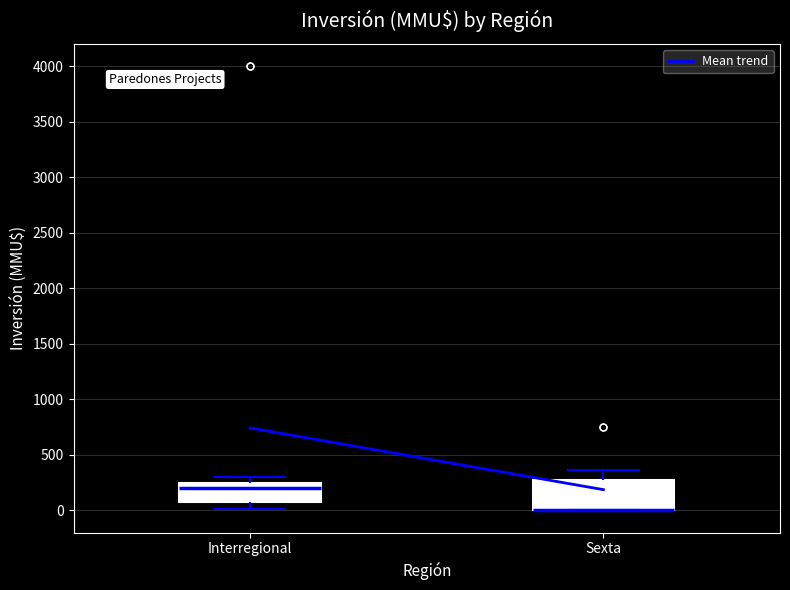

Reading left to right, read every box against the y-axis: the position of its median line, the range the box covers, and the ends of its whiskers. The values are not printed on the chart, so give them approximately, as read against the axis.

Interregional: median 200, box 50 to 250, whiskers 0 to 300
Sexta: median 0 (drawn on the box's lower edge), box 0 to 250, whiskers 0 to 350